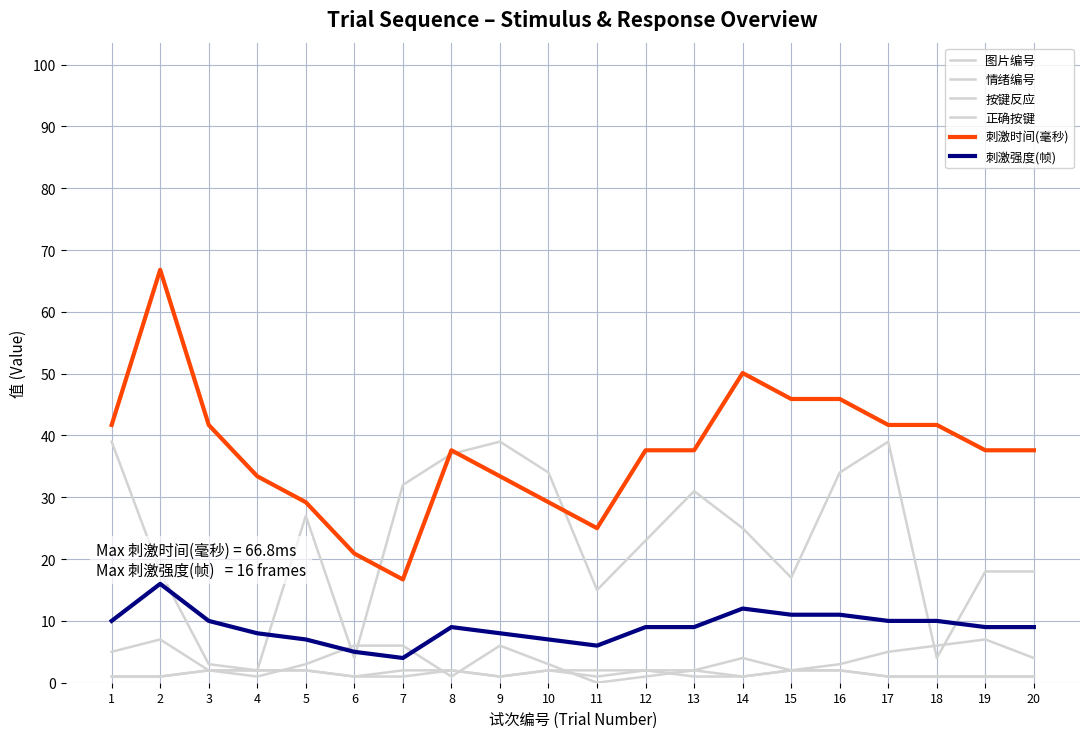

Does the chart display data point markers on the line(s)?

No